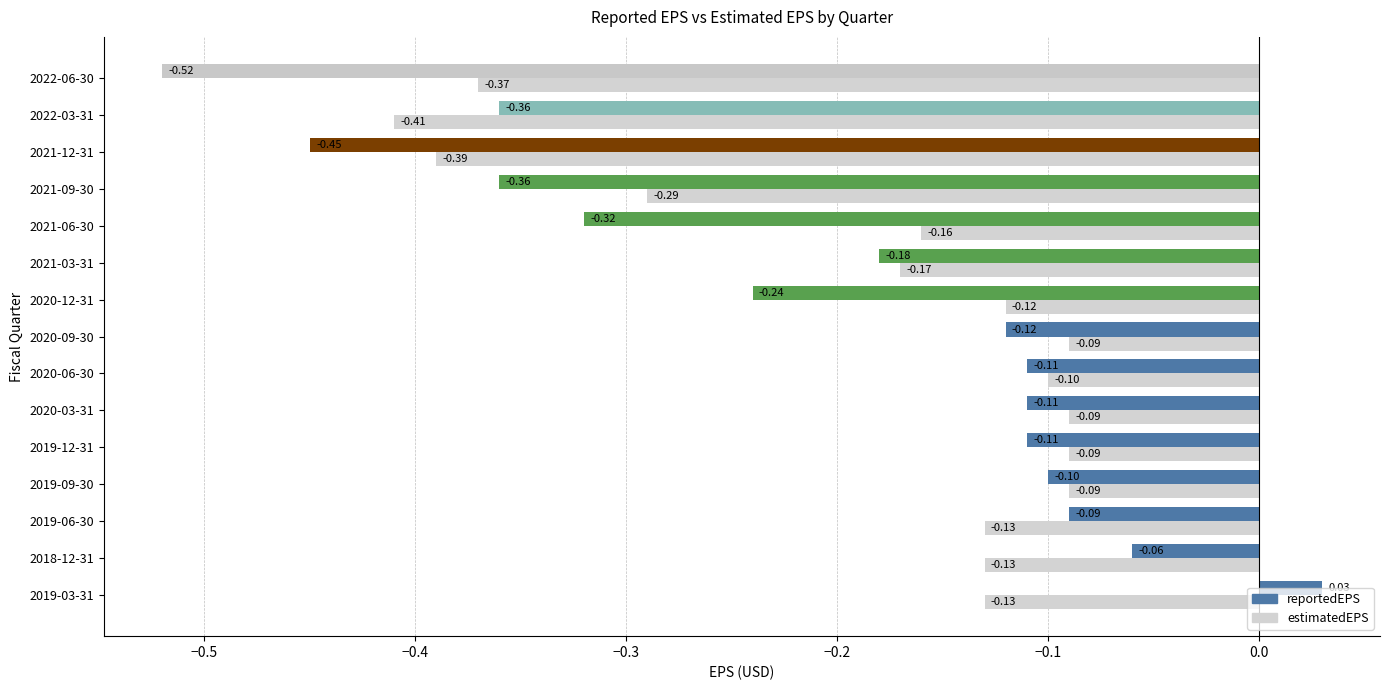

What is the sum of all estimatedEPS values?

-2.8